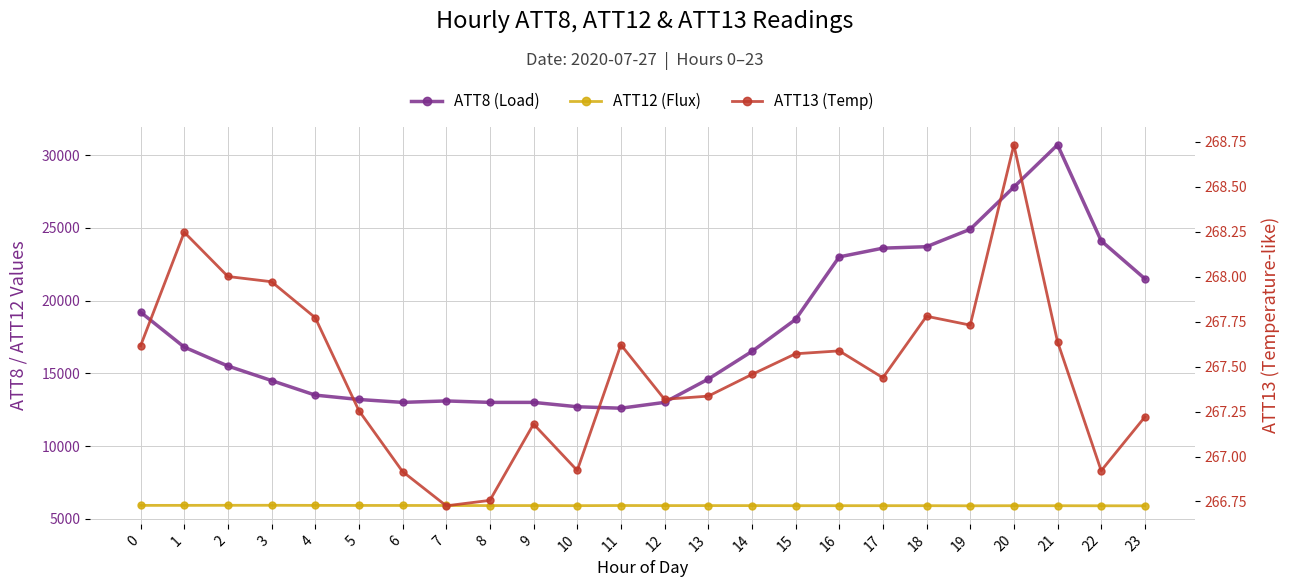

Count the number of data series in this chart.

3